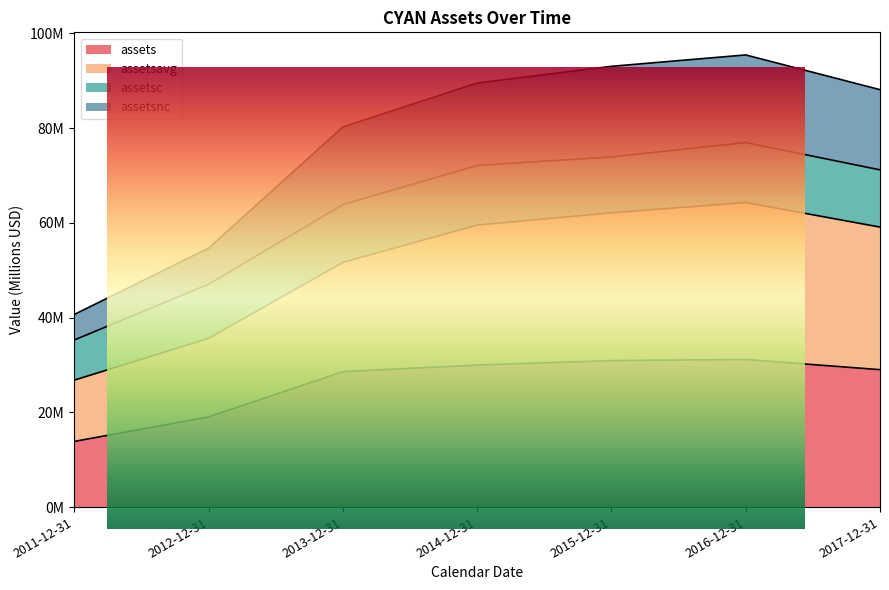

True or false: assetsnc and assets intersect in this chart.

False